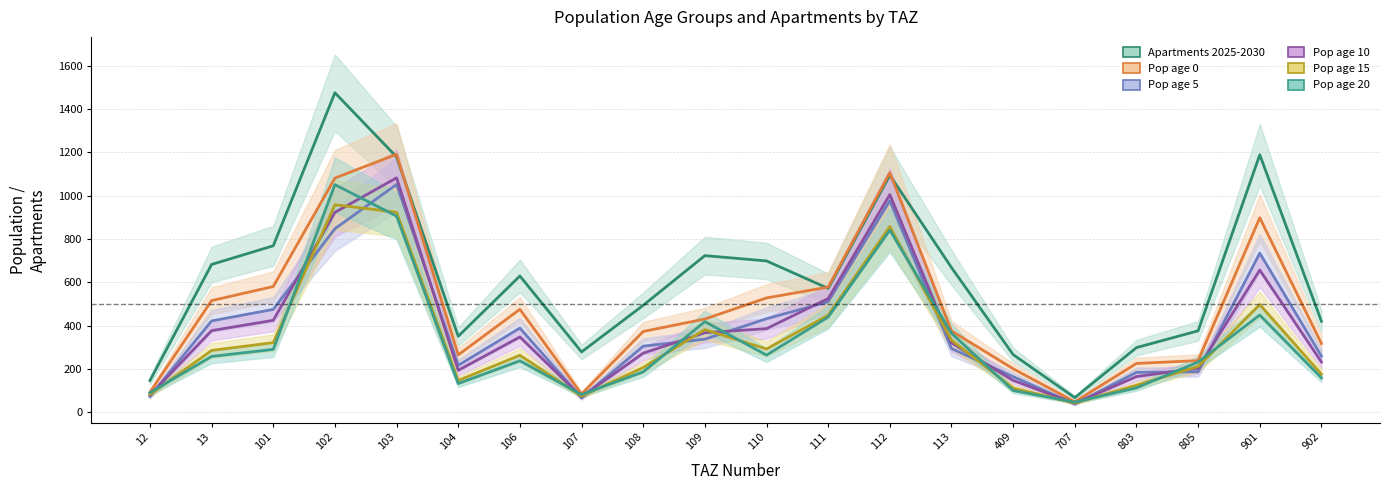

Rank the series at 110 from highest to lowest value.

Apartments 2025-2030, Pop age 0, Pop age 5, Pop age 10, Pop age 15, Pop age 20